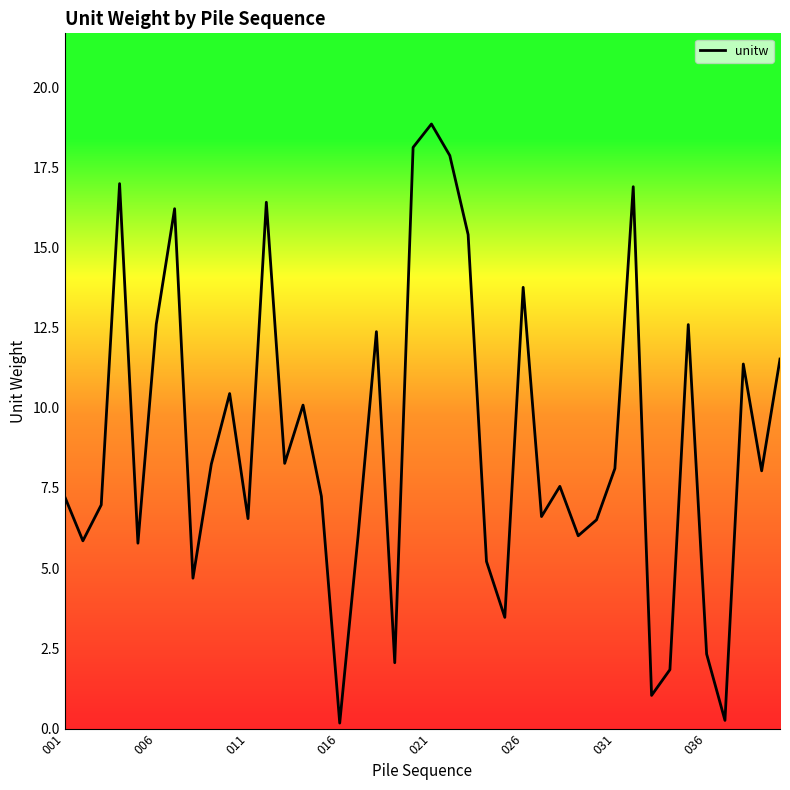

Count the number of categories in the chart.

40